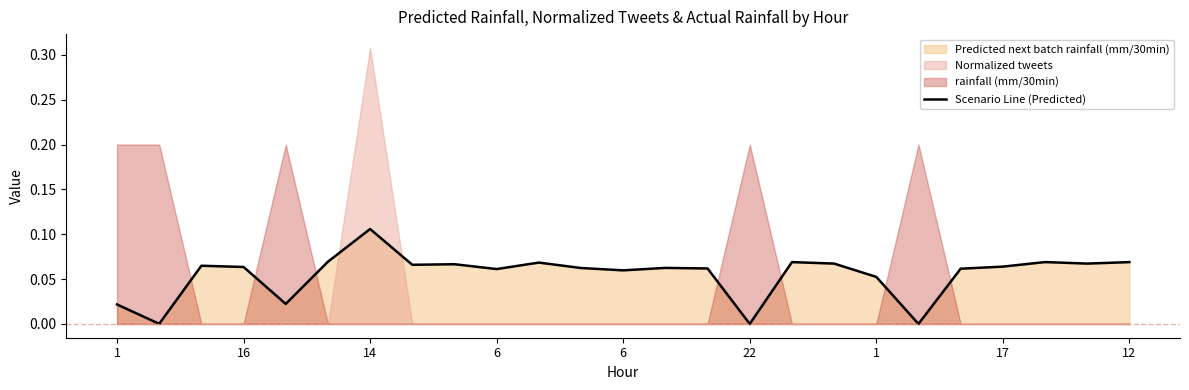

Count the number of values greater than 0.

23